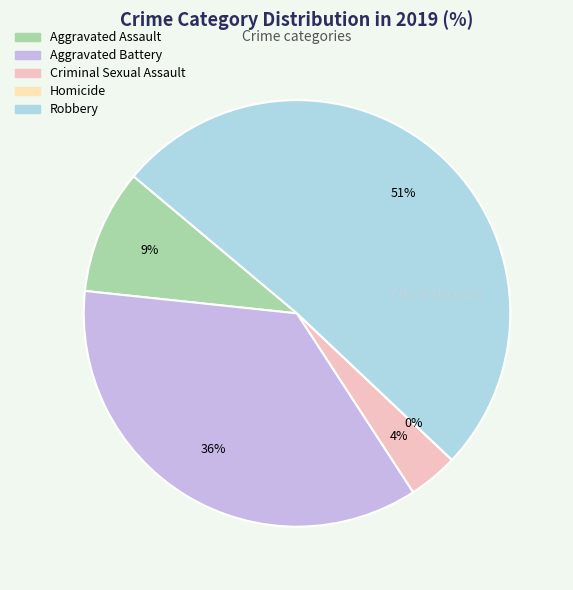

To the nearest percent, what is the average slice percentage?

20%